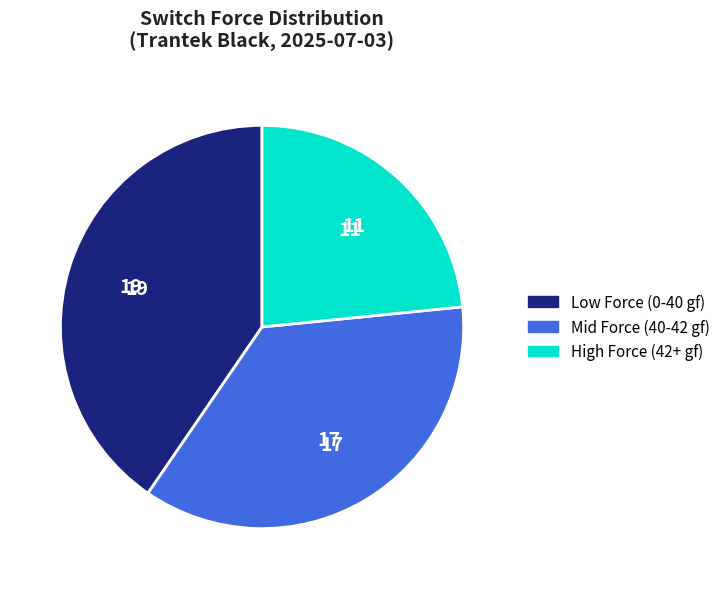

Is there any slice that represents more than half of the pie?

No